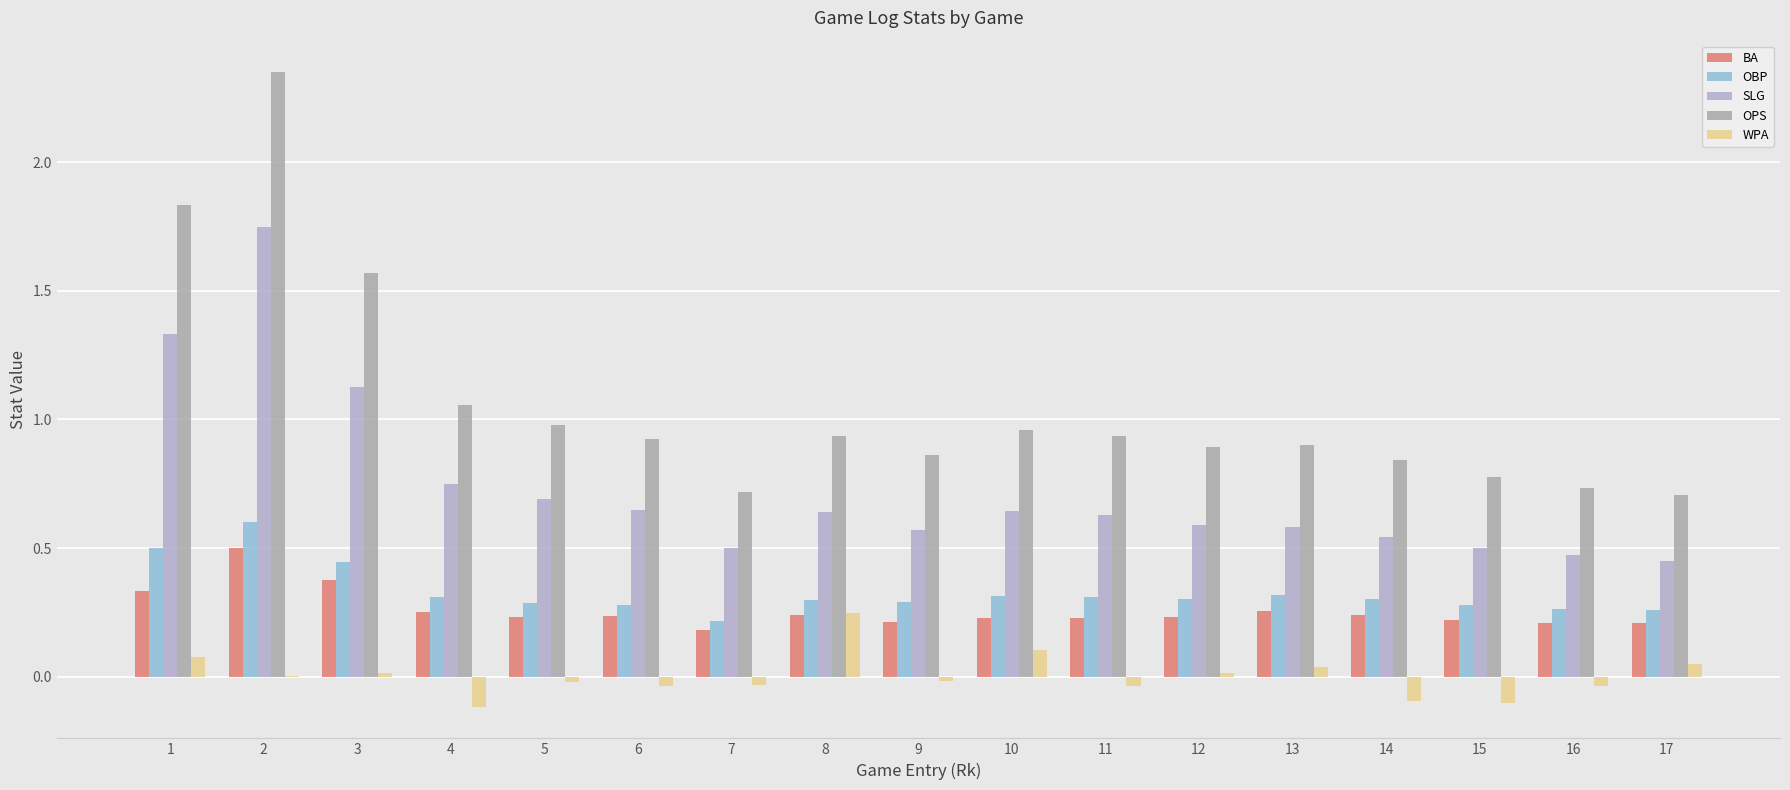

Which series has the largest range (max minus min)?

OPS